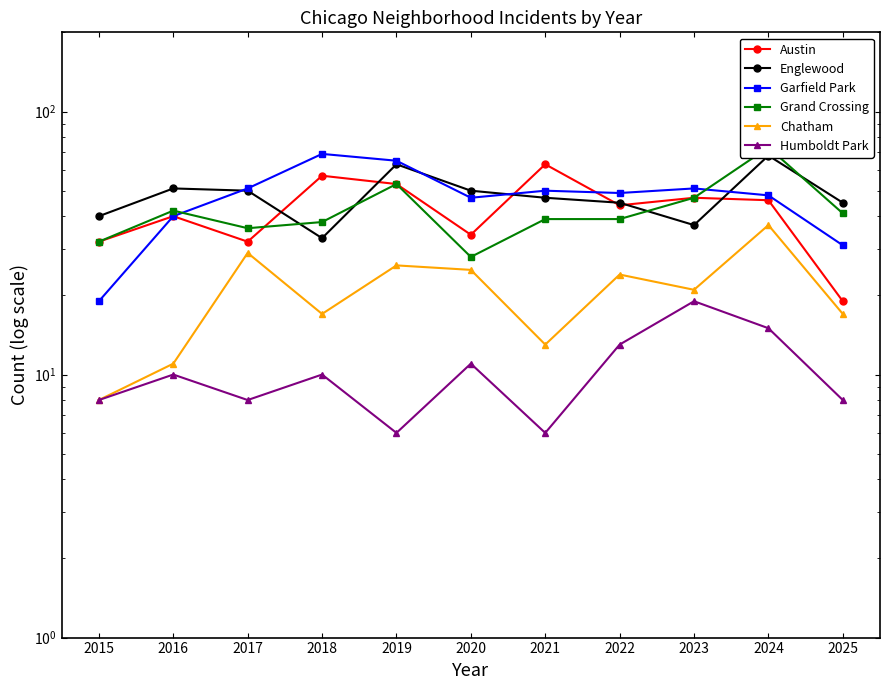

Which series has the largest range (max minus min)?

Garfield Park